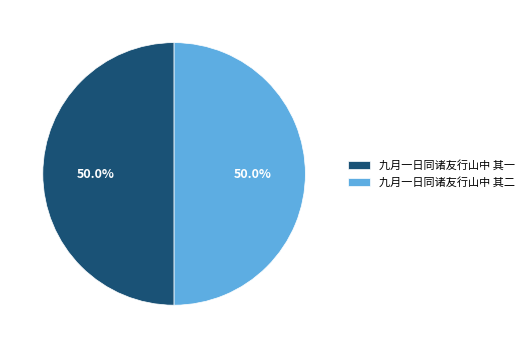

To the nearest percent, what is the average slice percentage?

50%